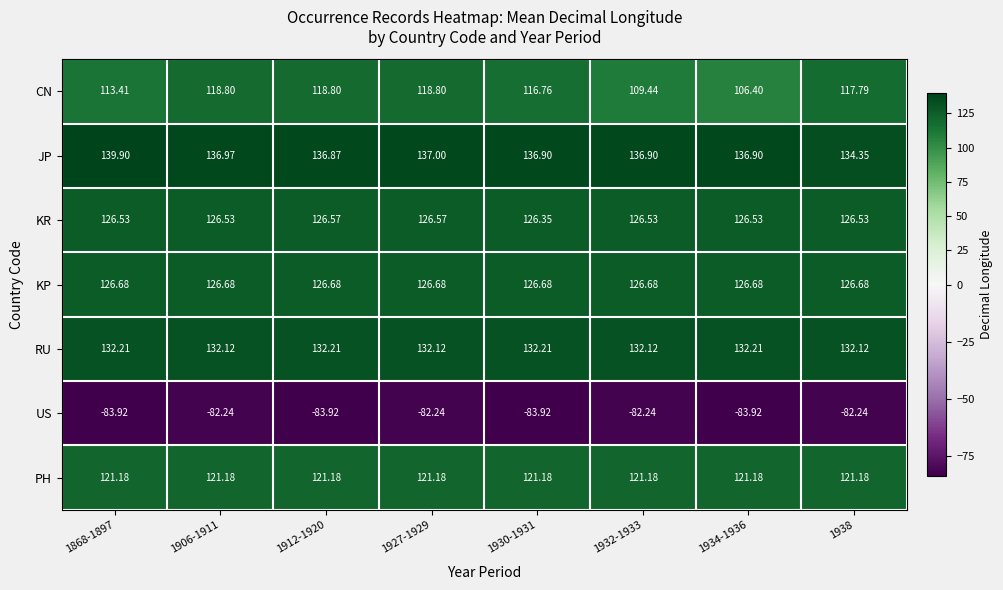

Which series has the largest total across all categories?

JP